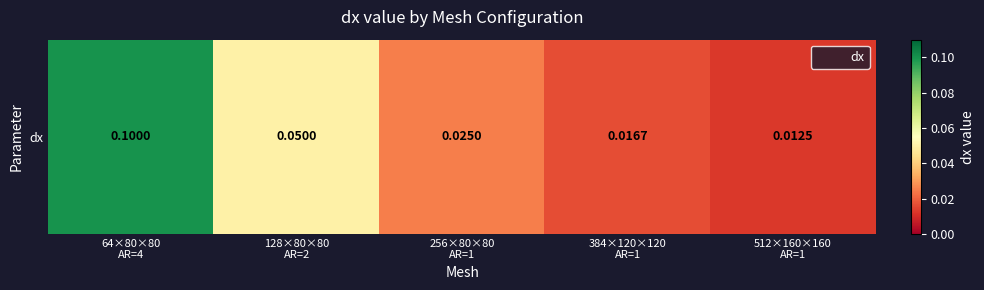

Which category has the lowest value across all series?

512×160×160
AR=1